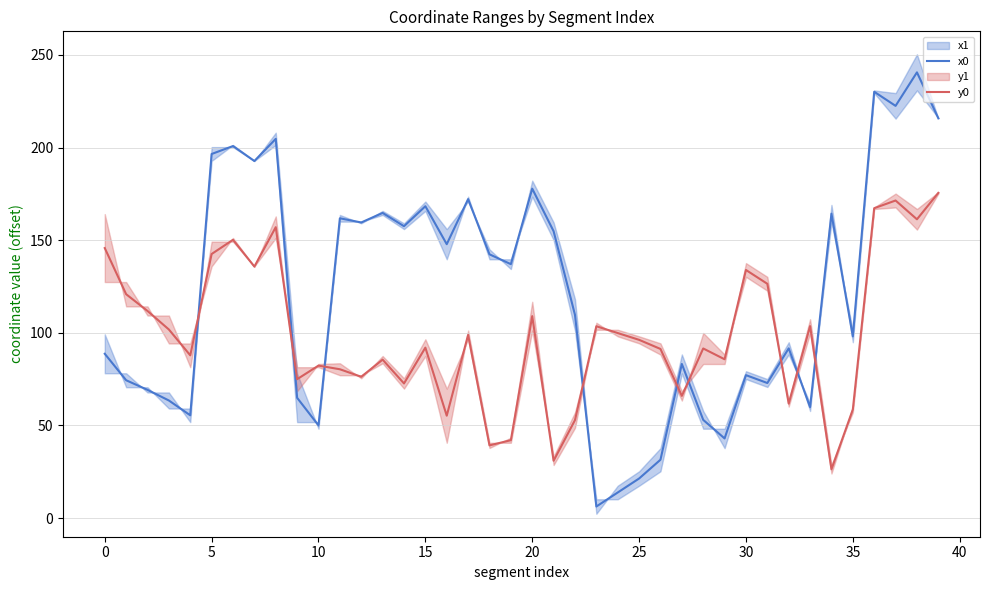

What is the label of the 6th point from the right?

34